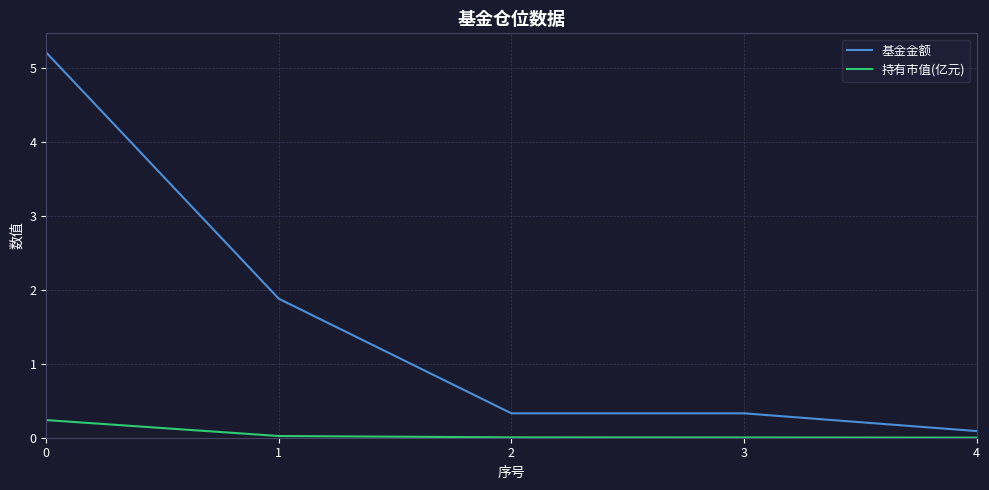

How many categories are shown in the chart?

5